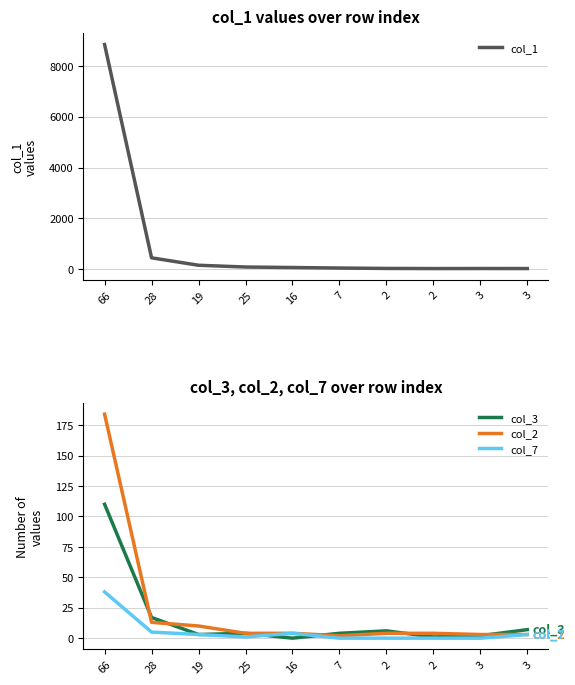

True or false: col_7 has more than 1 points higher than both neighbors.

False